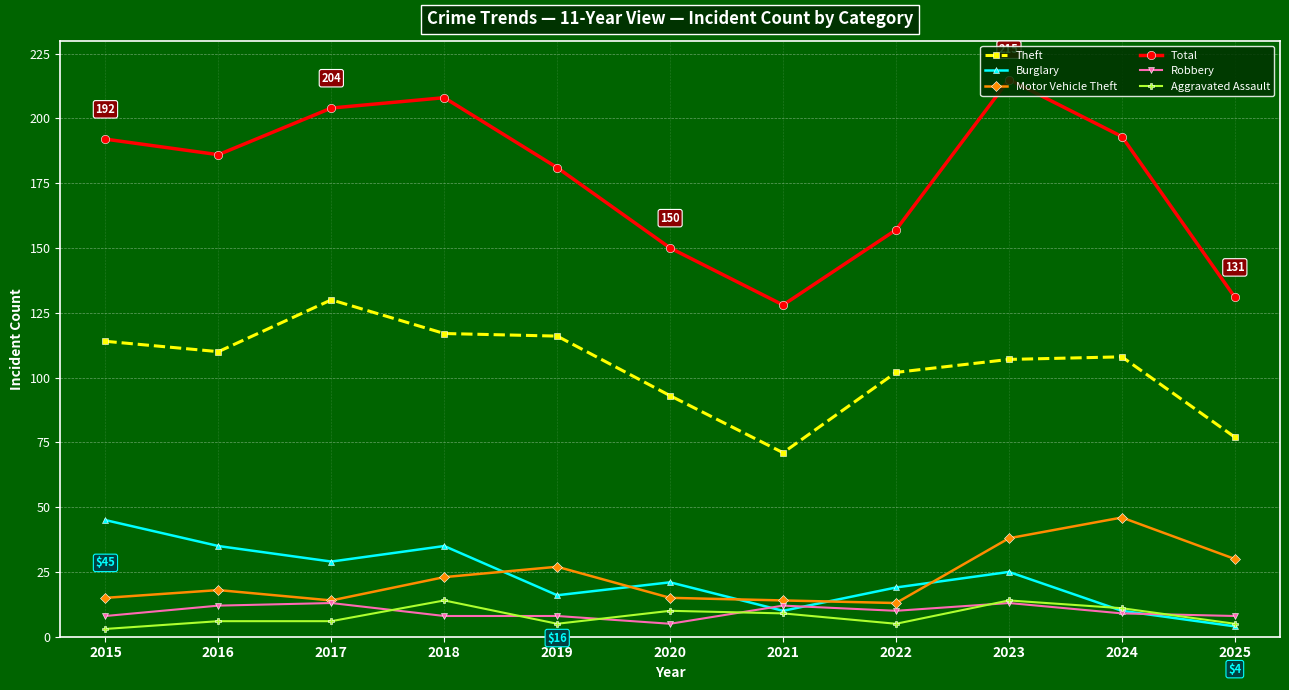

How many interior local valleys does the Total series have?

2